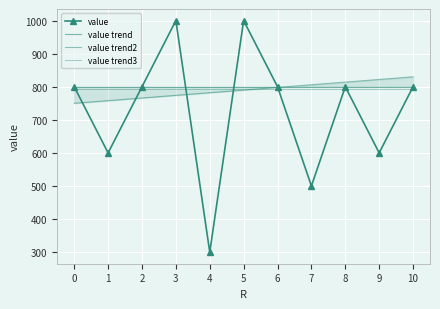

List the labels in order of value trend3 value, largest first.

0, 1, 2, 3, 4, 5, 6, 7, 8, 9, 10